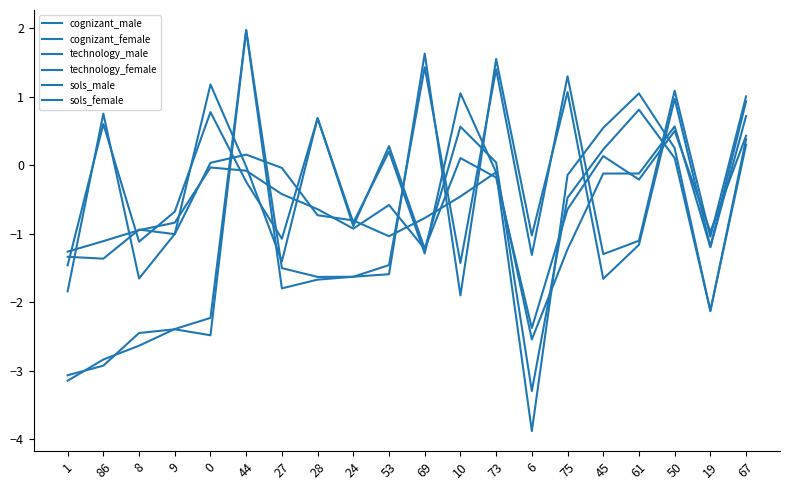

Where do cognizant_male and technology_female first cross each other?

0 and 44